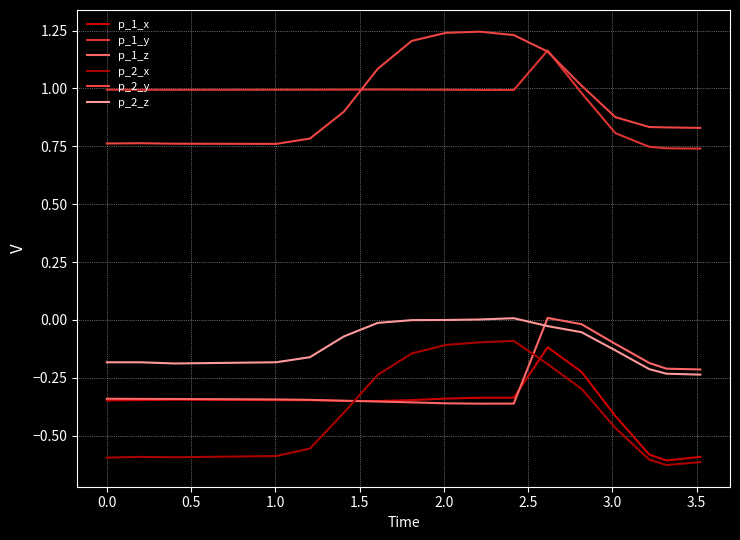

Where is the first local minimum for p_1_x?

2.5